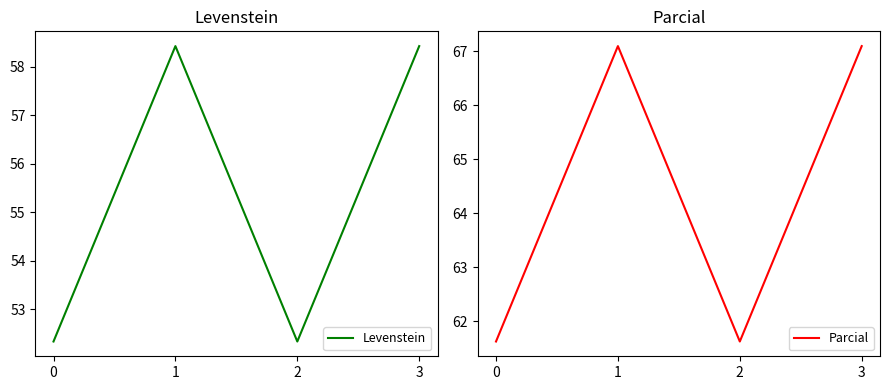

Which series changed the most between 0 and 1?

Levenstein